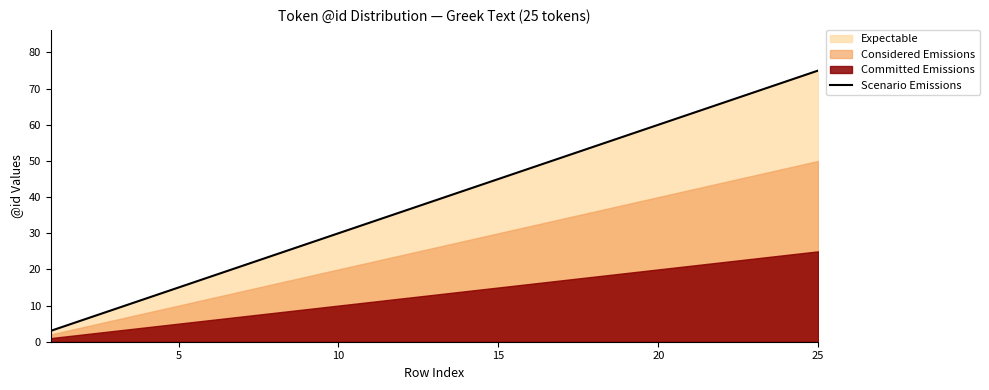

The Scenario Emissions series shows 49 at 10. True or false?

False